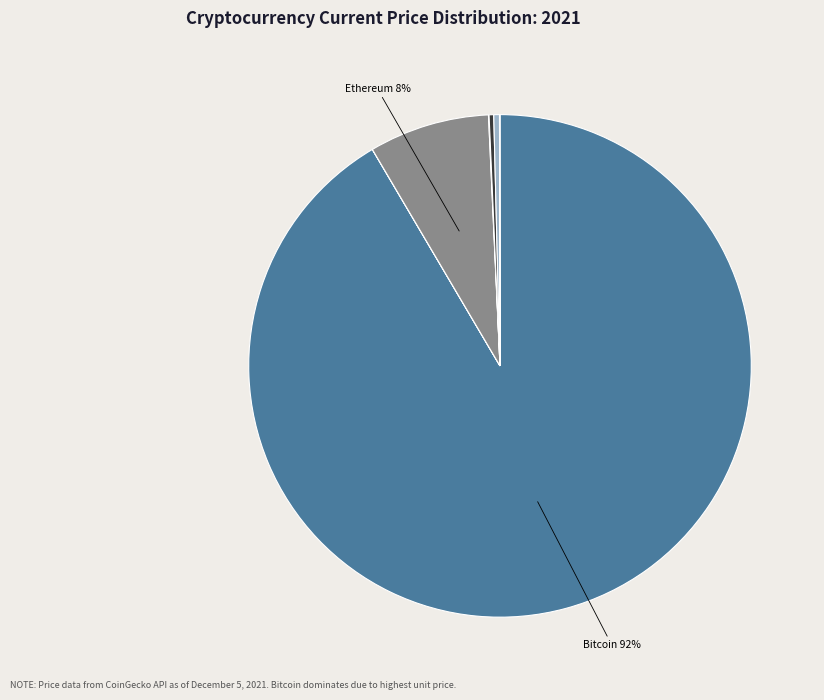

Does any single category account for the majority?

Yes